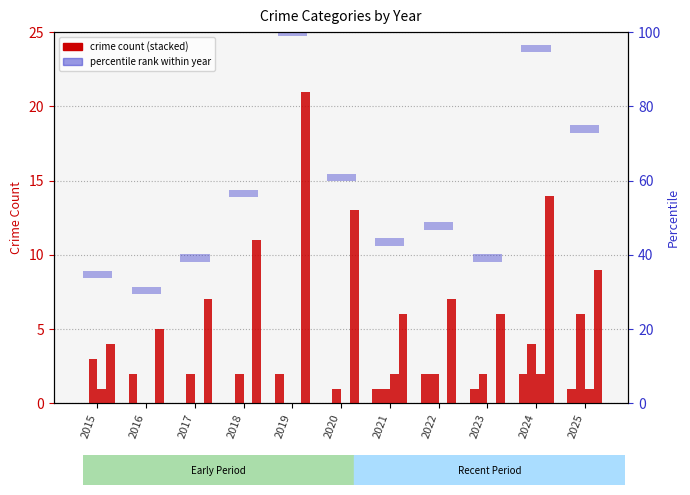

Reading right to left, transcribe all the data shown in this chart.

Aggravated Assault: 2025=1	2024=2	2023=1	2022=2	2021=1	2020=0	2019=2	2018=0	2017=0	2016=2	2015=0
Aggravated Battery: 2025=6	2024=4	2023=2	2022=2	2021=1	2020=1	2019=0	2018=2	2017=2	2016=0	2015=3
Criminal Sexual Assault: 2025=1	2024=2	2023=0	2022=0	2021=2	2020=0	2019=0	2018=0	2017=0	2016=0	2015=1
Robbery: 2025=9	2024=14	2023=6	2022=7	2021=6	2020=13	2019=21	2018=11	2017=7	2016=5	2015=4
Total (percentile rank): 2025=2	2024=2	2023=2	2022=2	2021=2	2020=2	2019=2	2018=2	2017=2	2016=2	2015=2